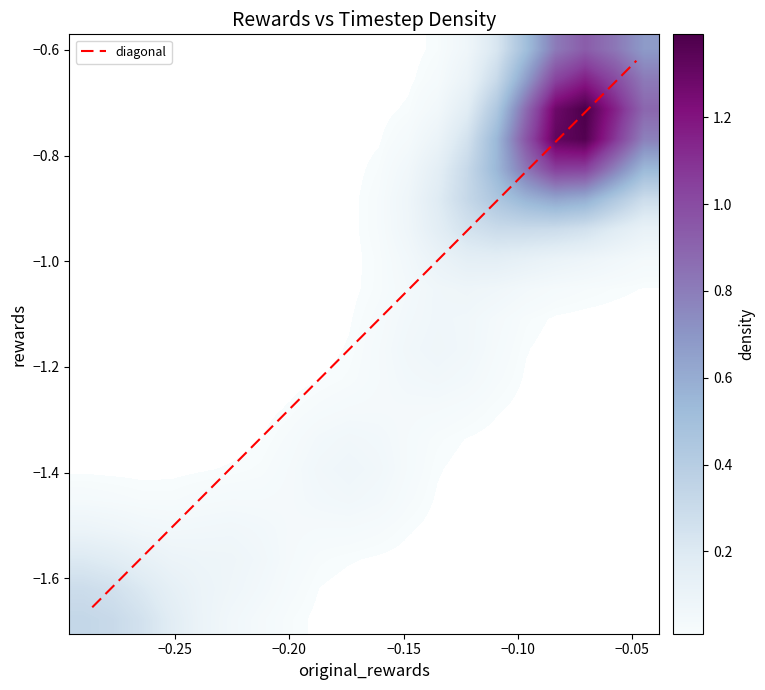

What is the minimum value shown in the chart?

-1.7